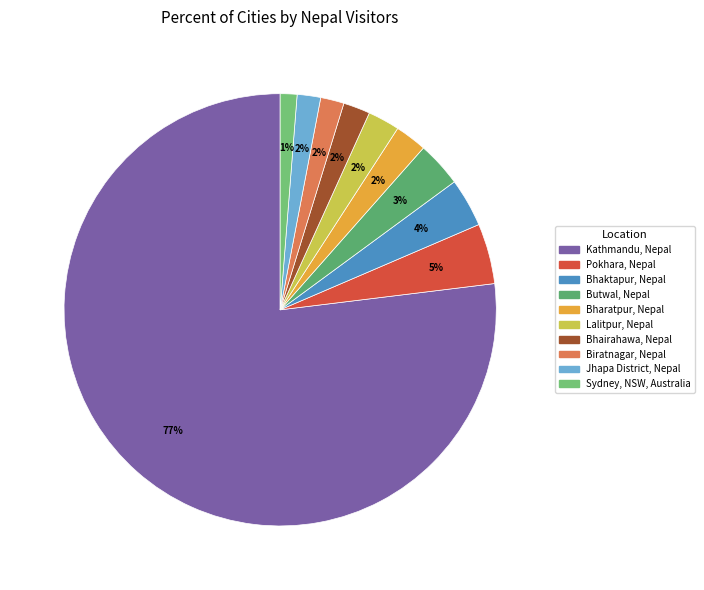

How many segments does this pie chart have?

10